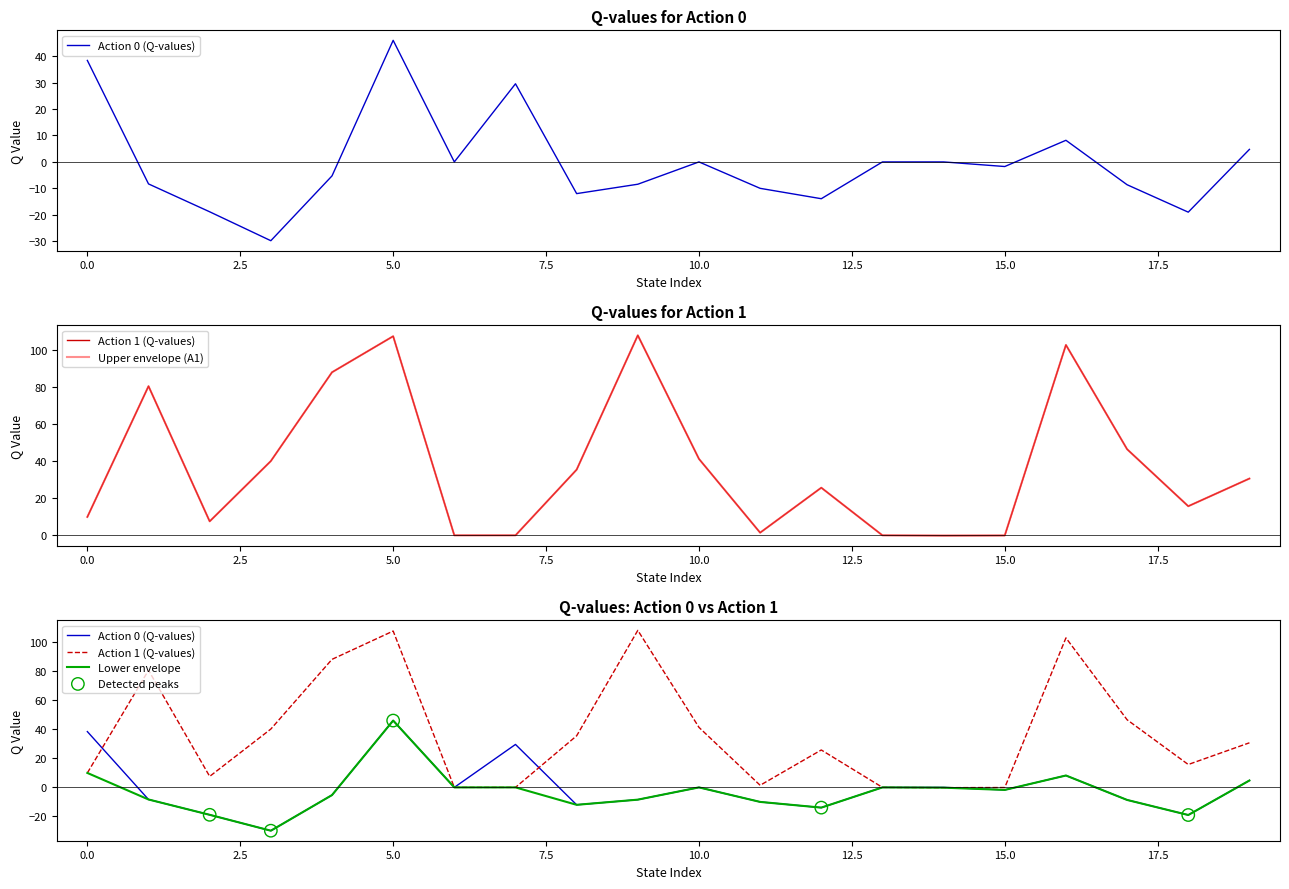

At how many categories does at least one series exceed 44?

6